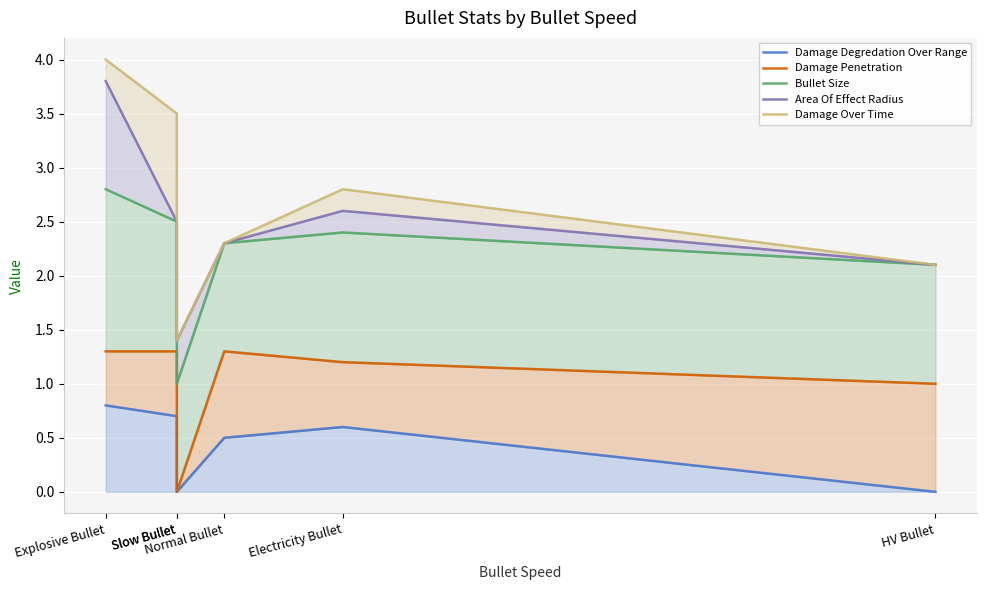

Reading left to right, what are all the values shown in this chart?

Damage Degredation Over Range: Explosive Bullet=0.8	Slow Bullet=0.7	Slow Bullet=0.0	Normal Bullet=0.5	Electricity Bullet=0.6	HV Bullet=0.0
Damage Penetration: Explosive Bullet=1.3	Slow Bullet=1.3	Slow Bullet=0.0	Normal Bullet=1.3	Electricity Bullet=1.2	HV Bullet=1.0
Bullet Size: Explosive Bullet=2.8	Slow Bullet=2.5	Slow Bullet=1.0	Normal Bullet=2.3	Electricity Bullet=2.4	HV Bullet=2.1
Area Of Effect Radius: Explosive Bullet=3.8	Slow Bullet=2.5	Slow Bullet=1.4	Normal Bullet=2.3	Electricity Bullet=2.6	HV Bullet=2.1
Damage Over Time: Explosive Bullet=4.0	Slow Bullet=3.5	Slow Bullet=1.4	Normal Bullet=2.3	Electricity Bullet=2.8	HV Bullet=2.1